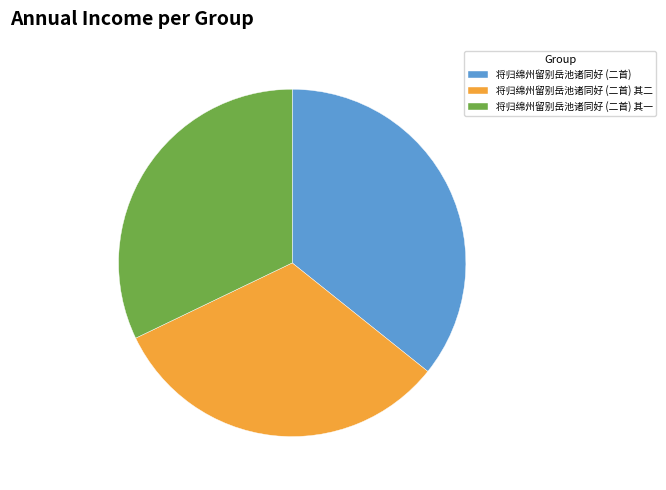

Which category has the biggest portion of the pie?

将归绵州留别岳池诸同好 (二首)